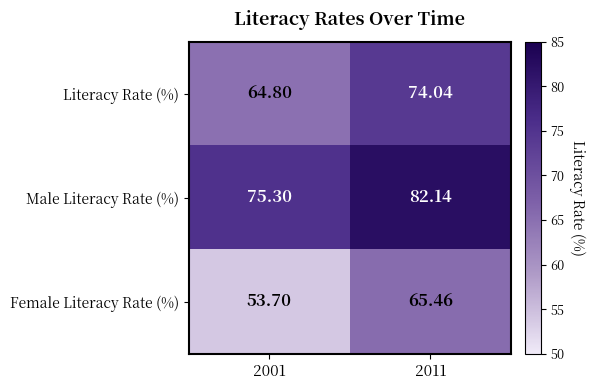

Which series has the largest total across all categories?

Male Literacy Rate (%)